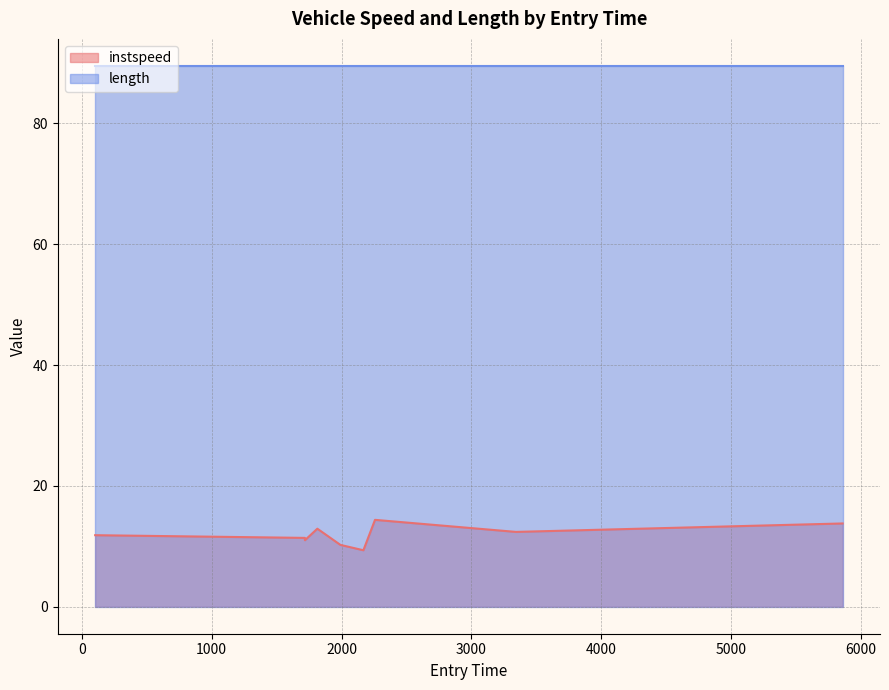

What is the ratio of the value at 2168.2714034111314 to the value at 1813.781605755893?

0.7